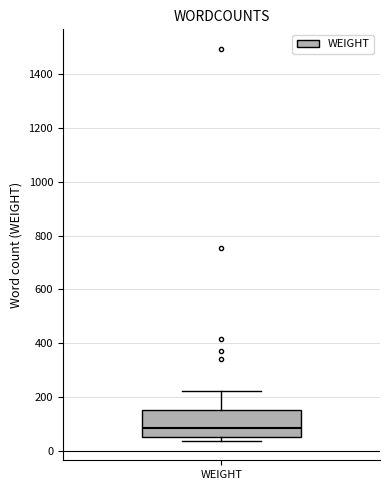

Where does the median line of the box for WEIGHT sit on the y-axis? The values are not printed on the chart, so give them approximately, as read against the axis.

80